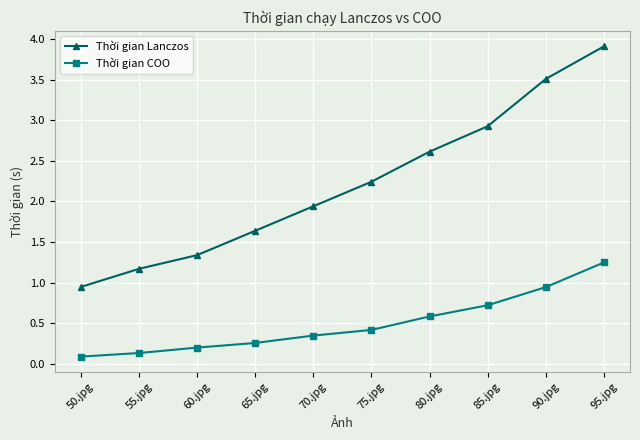

What are all the series names shown in the legend?

Thời gian Lanczos, Thời gian COO